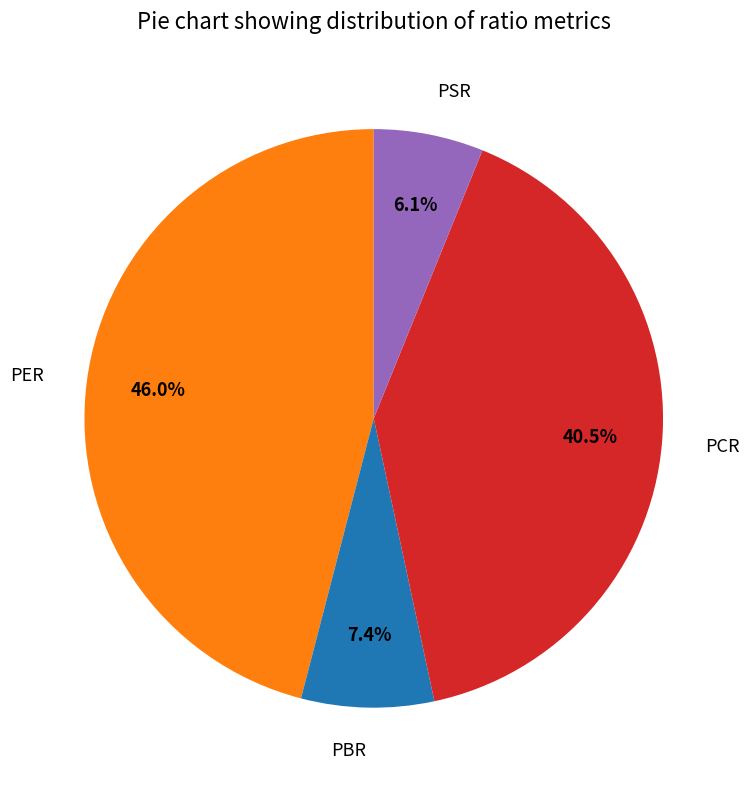

What is the ratio of the value at PER to the value at PCR?

1.1